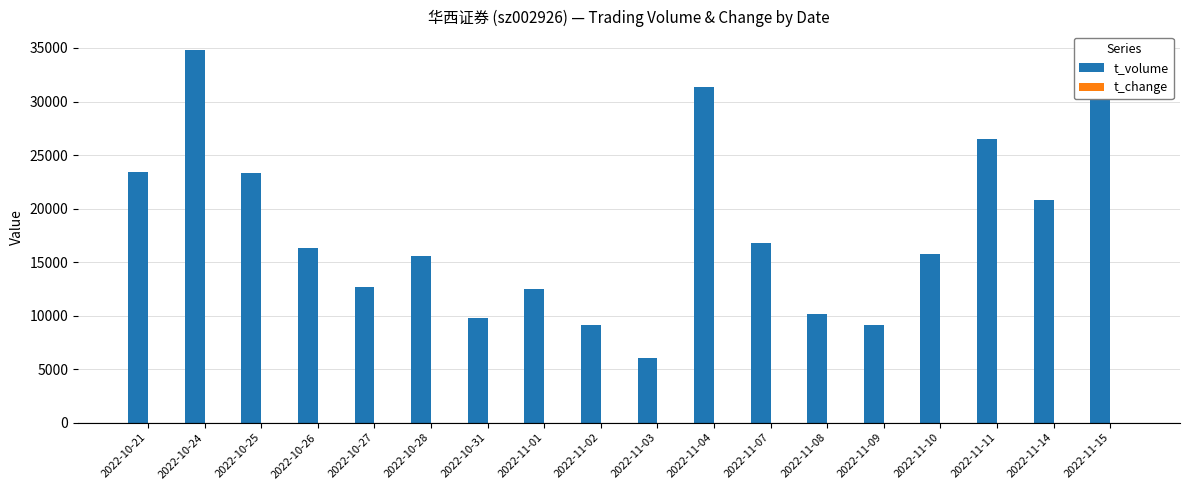

At which label is t_volume closest to 20411?

2022-11-14